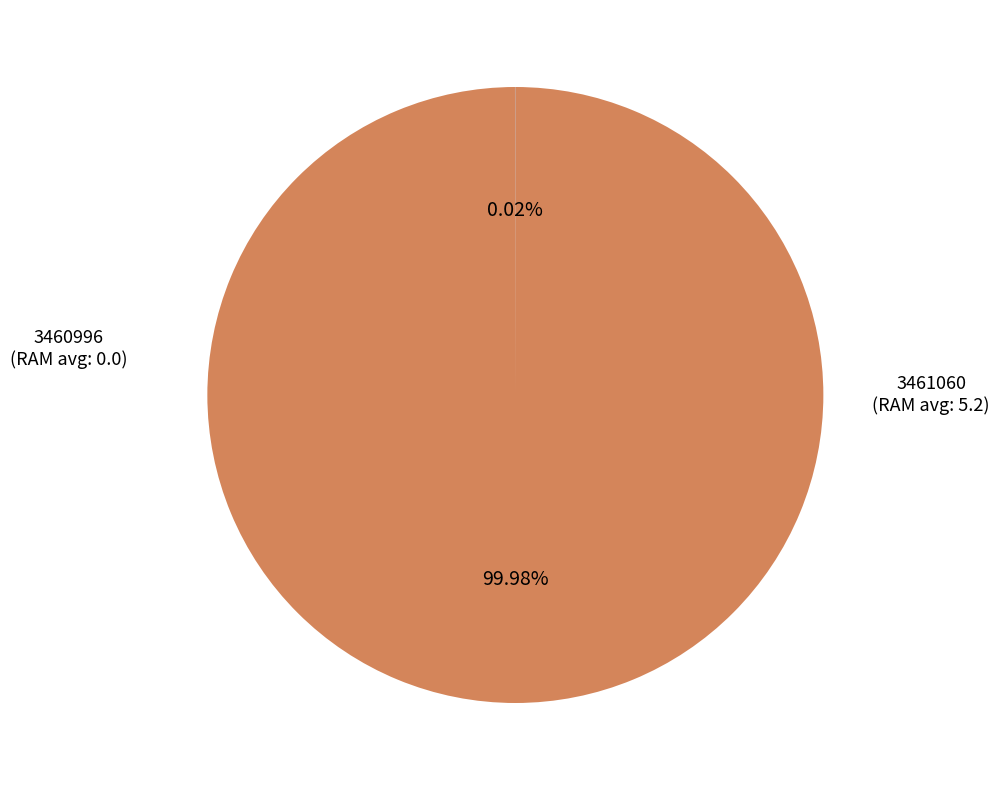

Does any single category account for the majority?

Yes